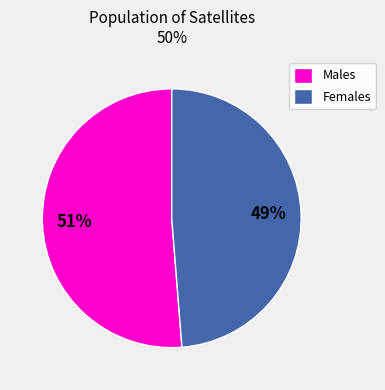

How many slices are in this pie chart?

2